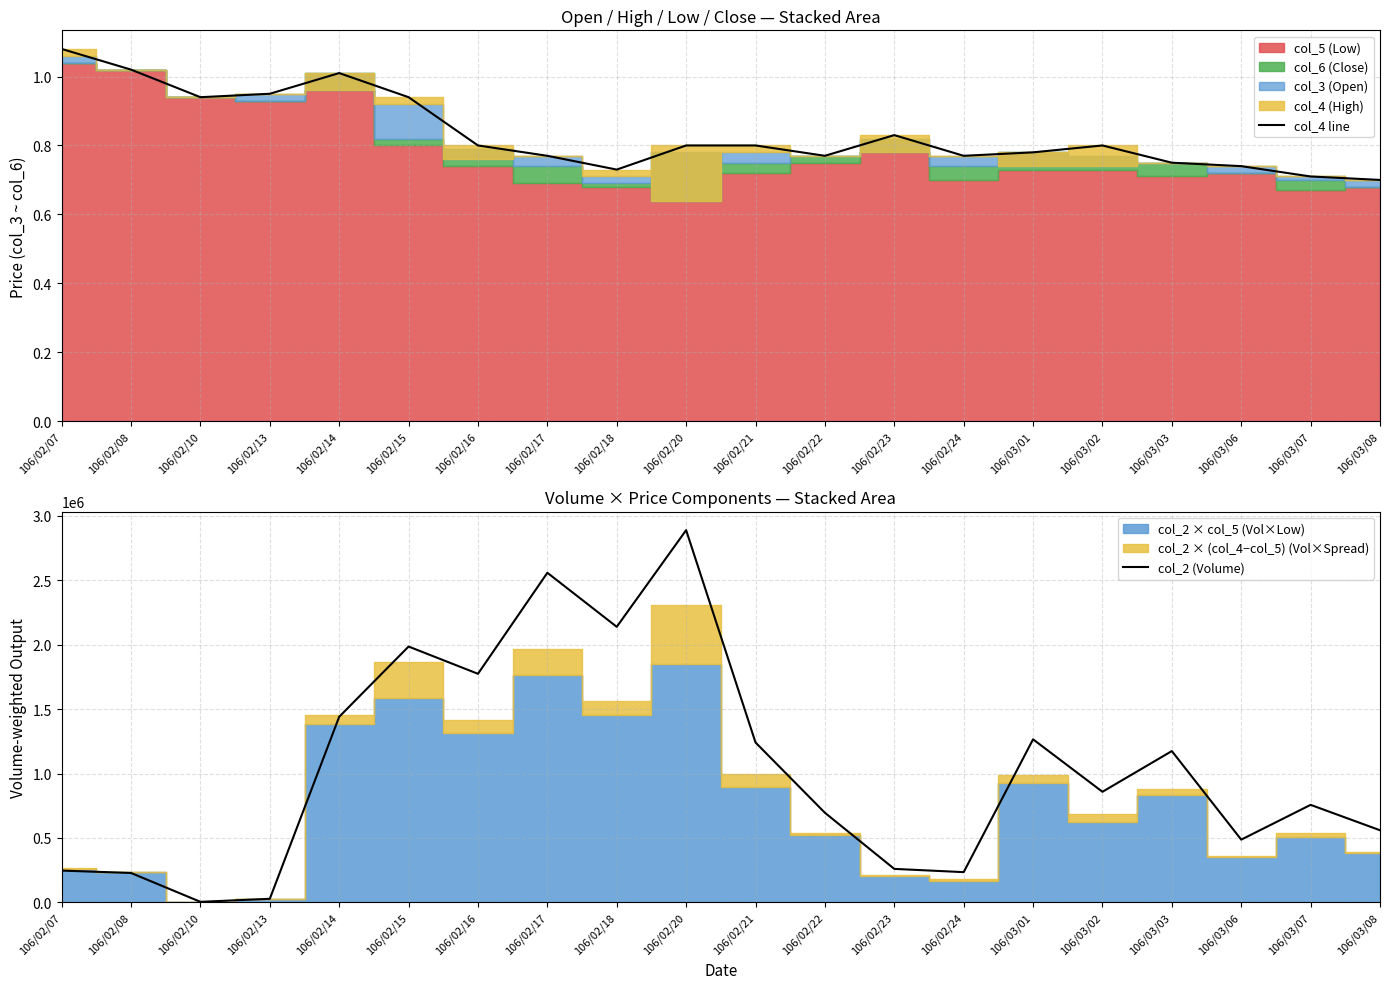

Between 106/02/14 and 106/03/02, which is larger?

106/02/14